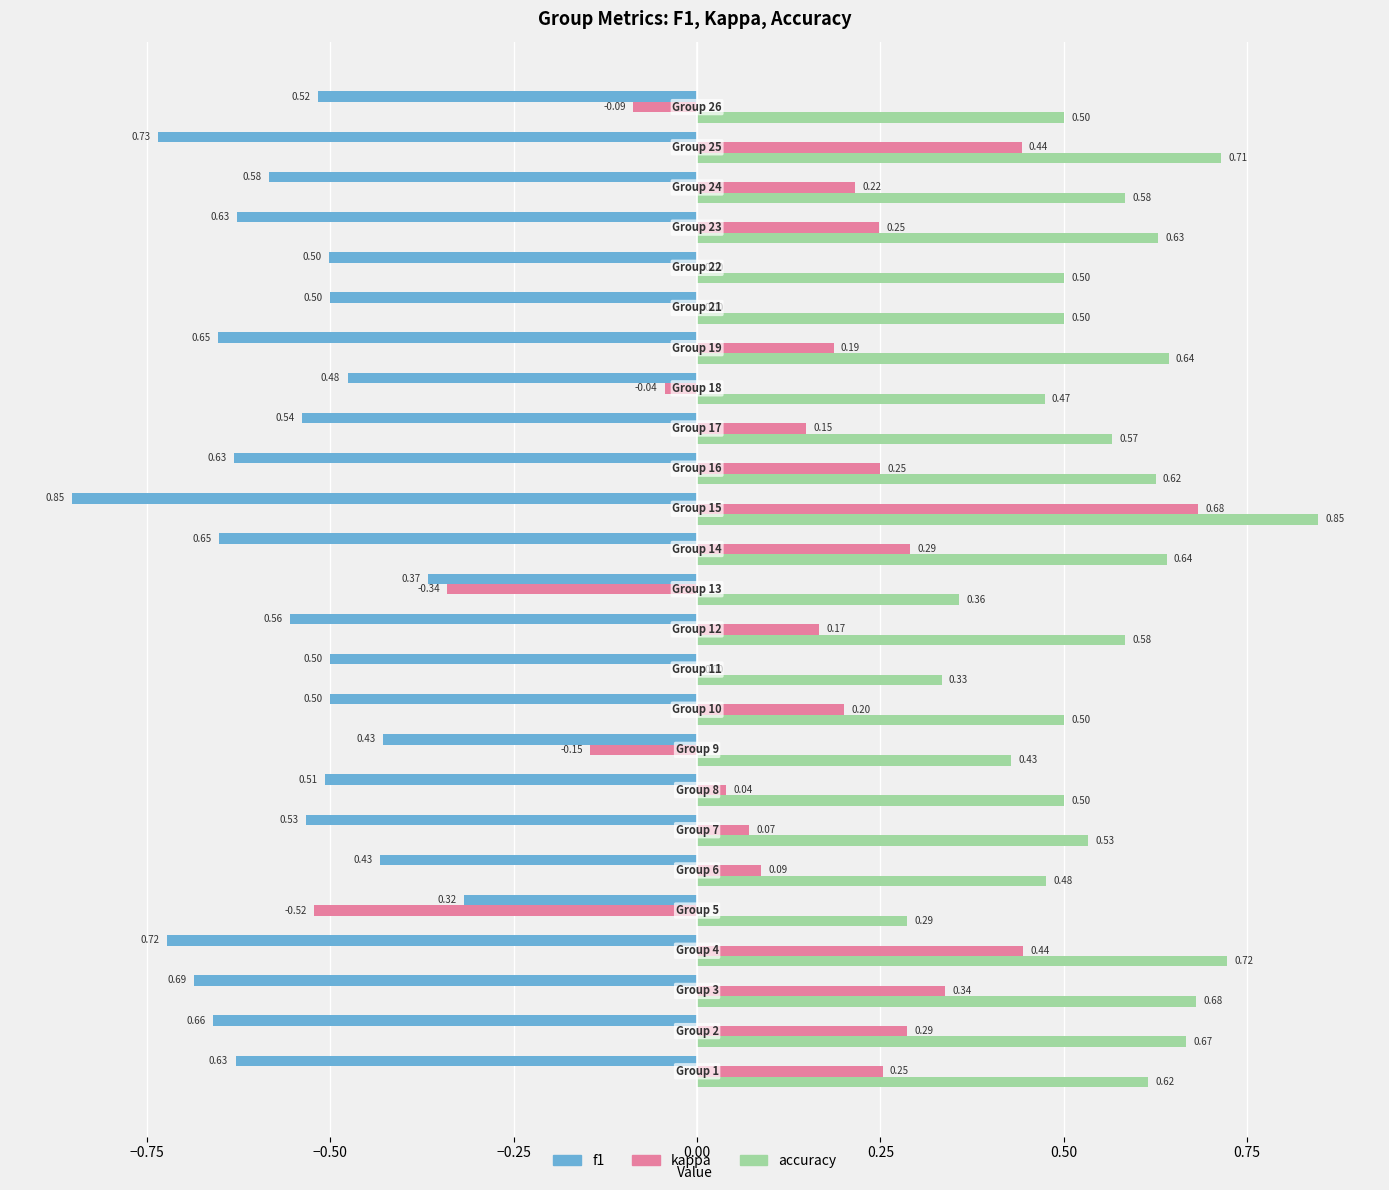

What is the sum of all accuracy values?

13.9